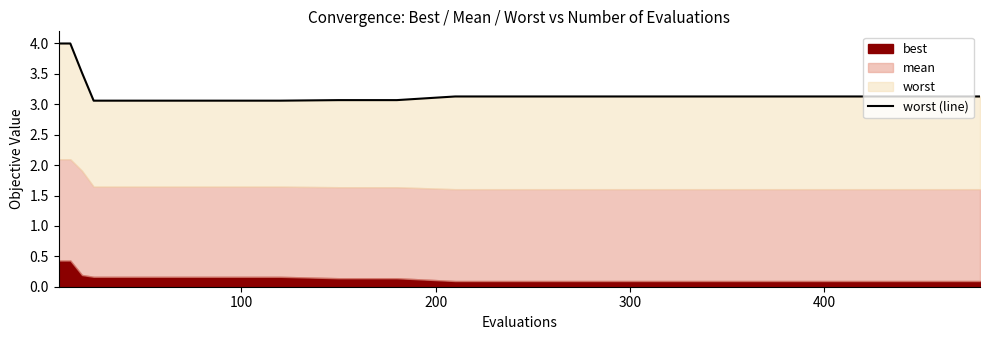

What is the difference between the maximum and minimum values?

0.9